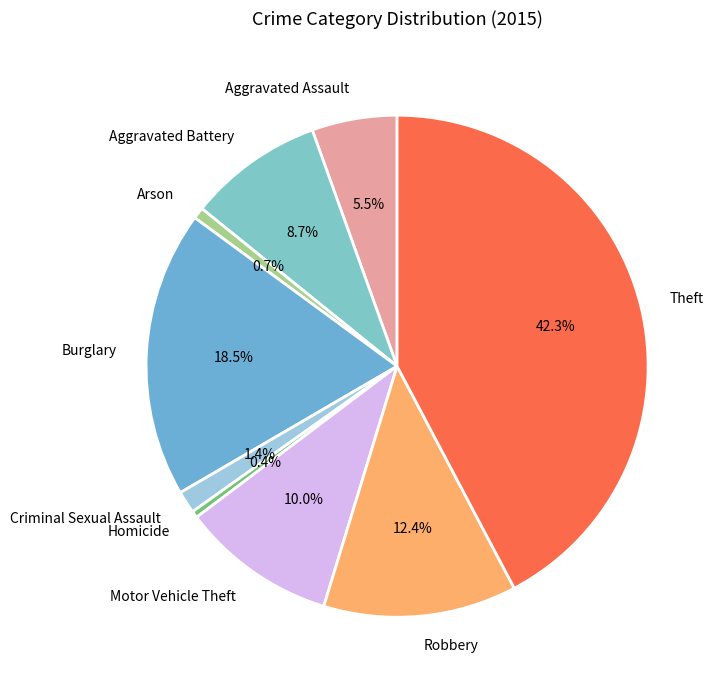

Which slice is the largest?

Theft